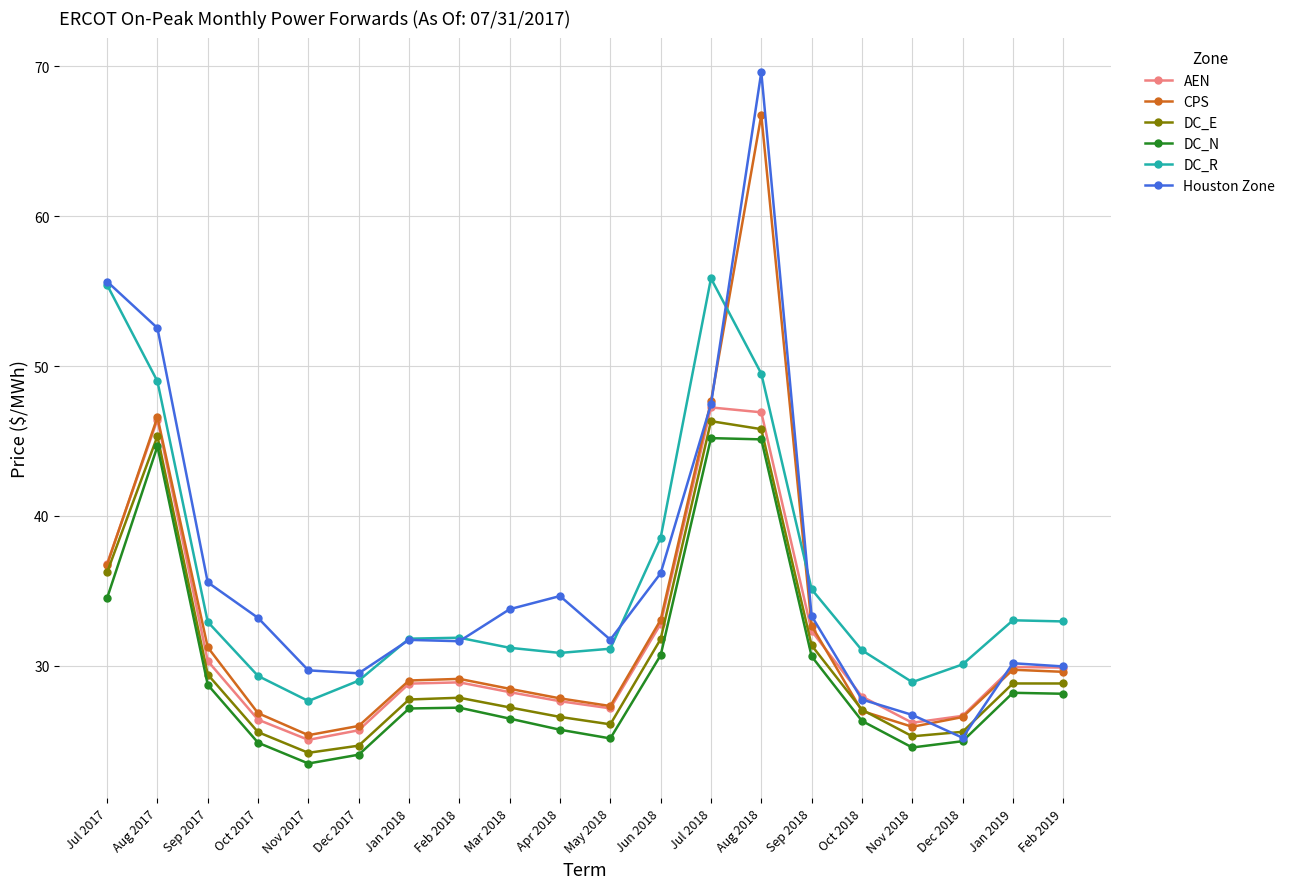

True or false: AEN and Houston Zone intersect in this chart.

True